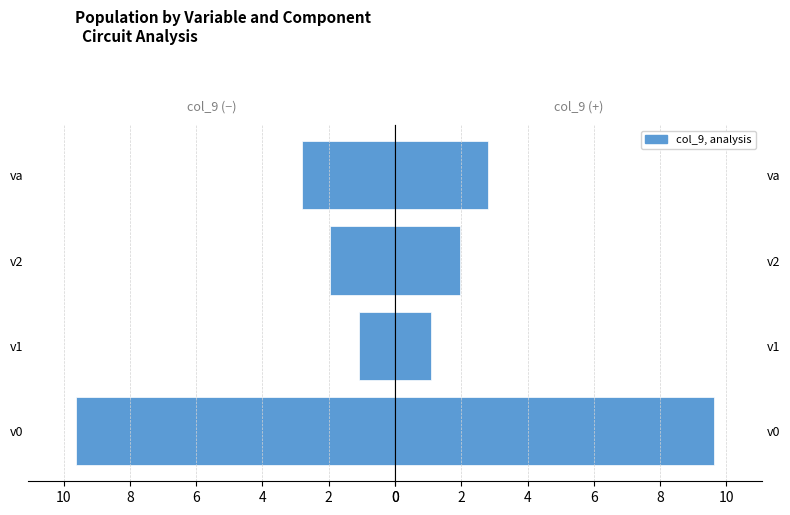

Which series has the largest total across all categories?

col_9 (left)